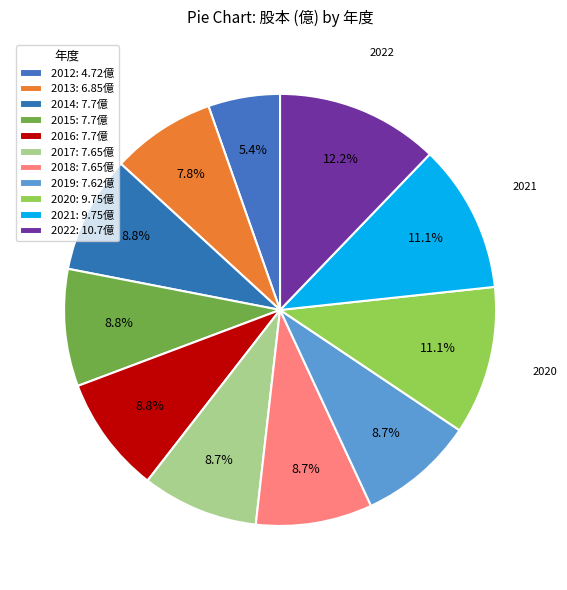

Does any single category account for the majority?

No